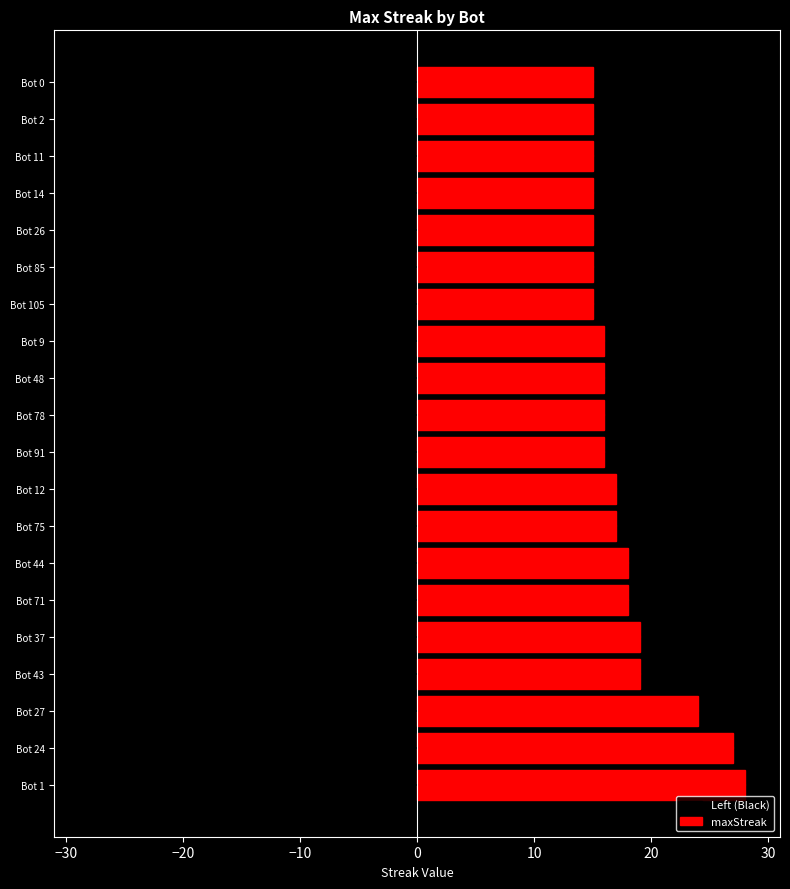

Reading left to right, extract all data points from this chart.

Left (Black): -28	-27	-24	-19	-19	-18	-18	-17	-17	-16	-16	-16	-16	-15	-15	-15	-15	-15	-15	-15
maxStreak: 28	27	24	19	19	18	18	17	17	16	16	16	16	15	15	15	15	15	15	15